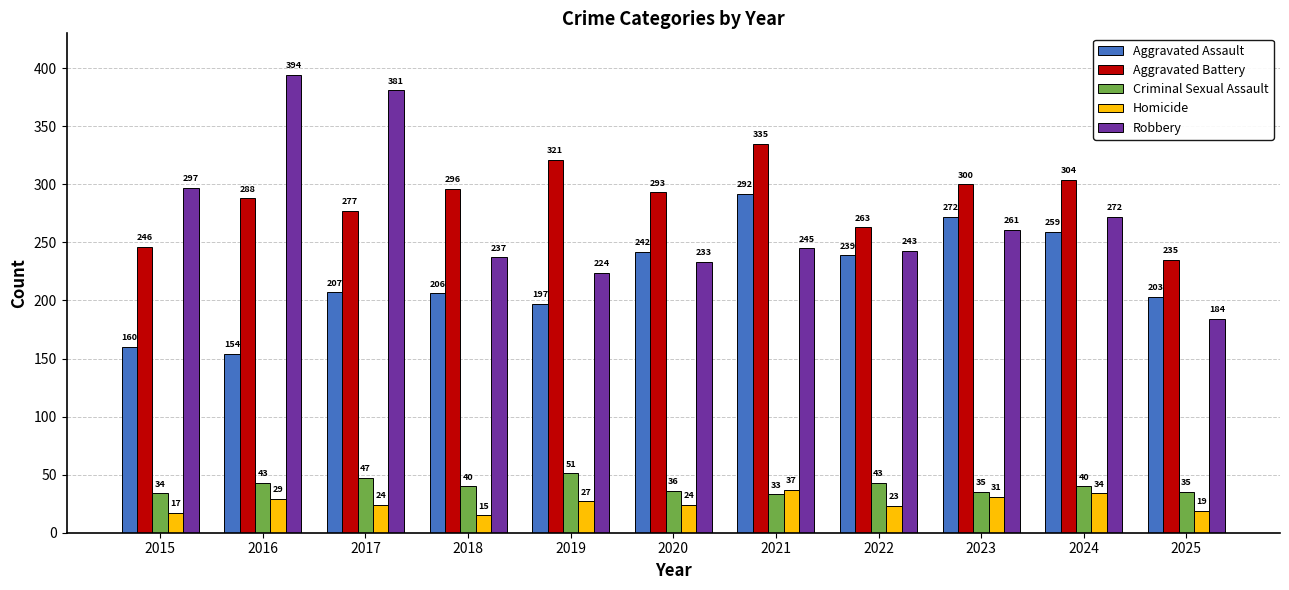

What is the value of the Aggravated Battery bar at the 5th from the left?

321